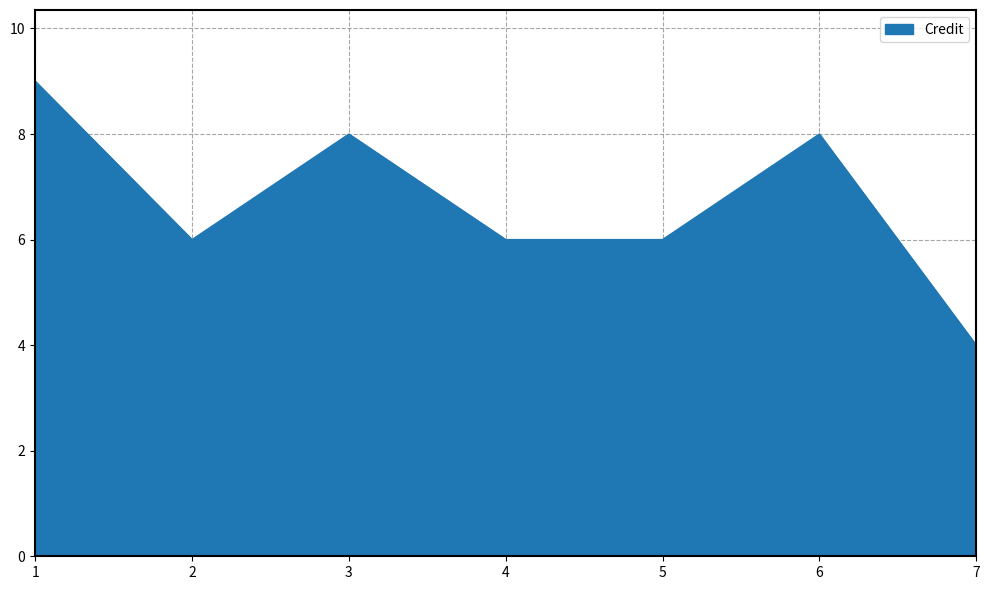

The value at 7 is 4. True or false?

True